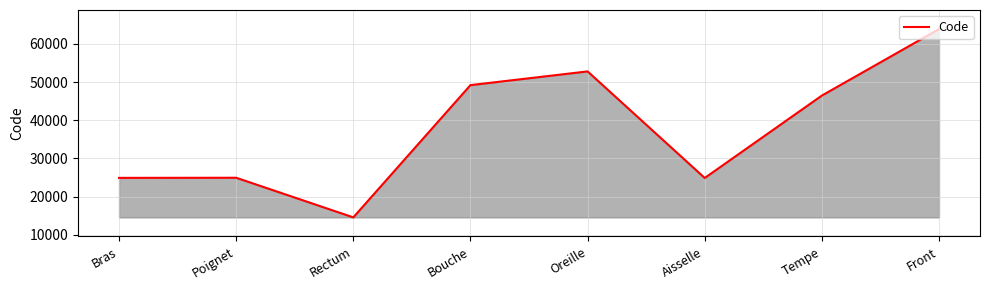

What is the change in value from Bouche to Tempe?

-2734